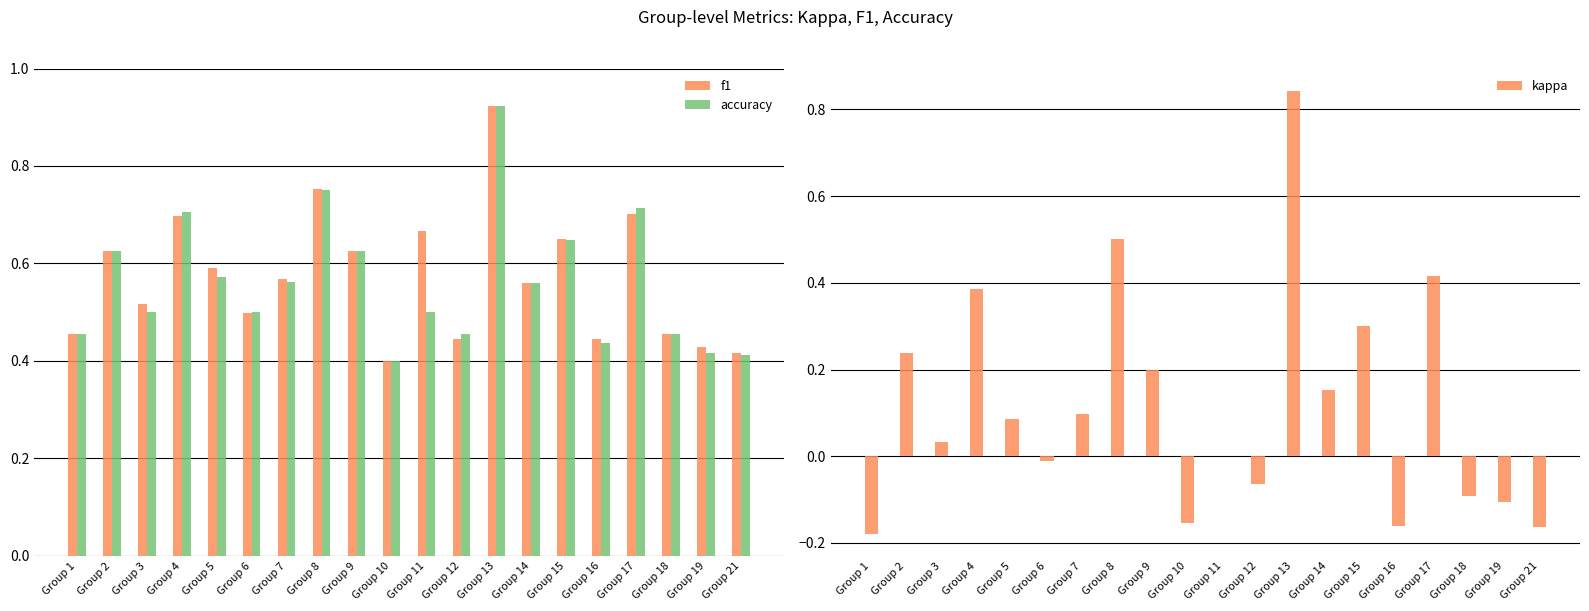

Which category has the highest value in the accuracy series?

Group 13